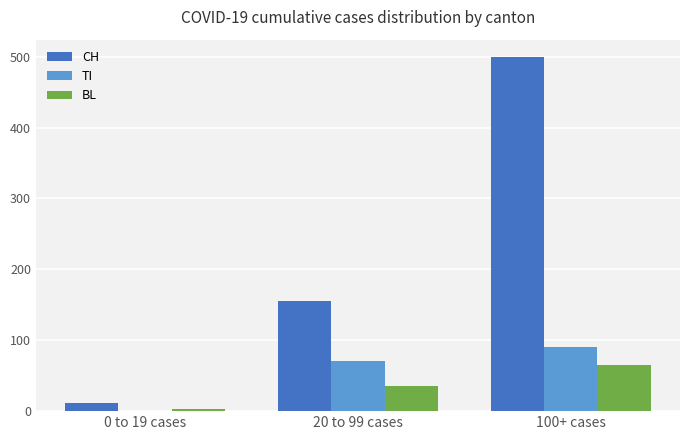

True or false: TI has a value of 30 at 0 to 19 cases.

False